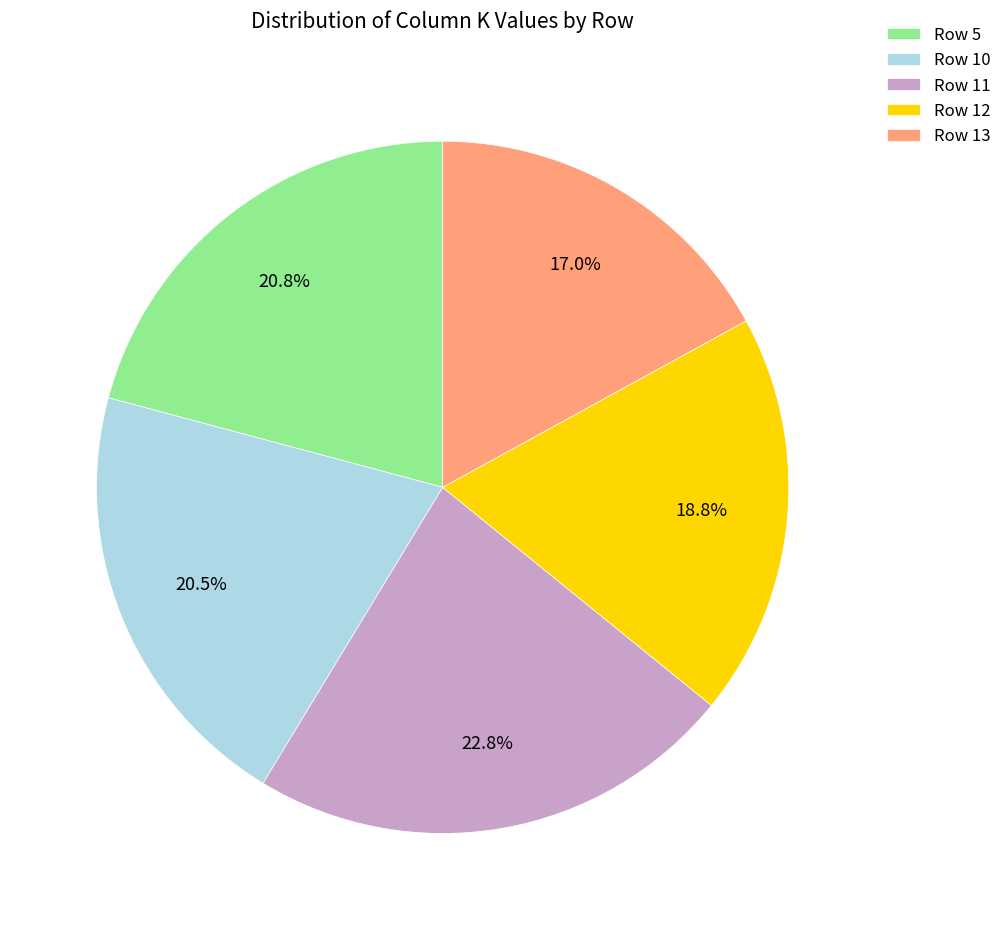

What is the largest slice in the pie chart?

Row 11